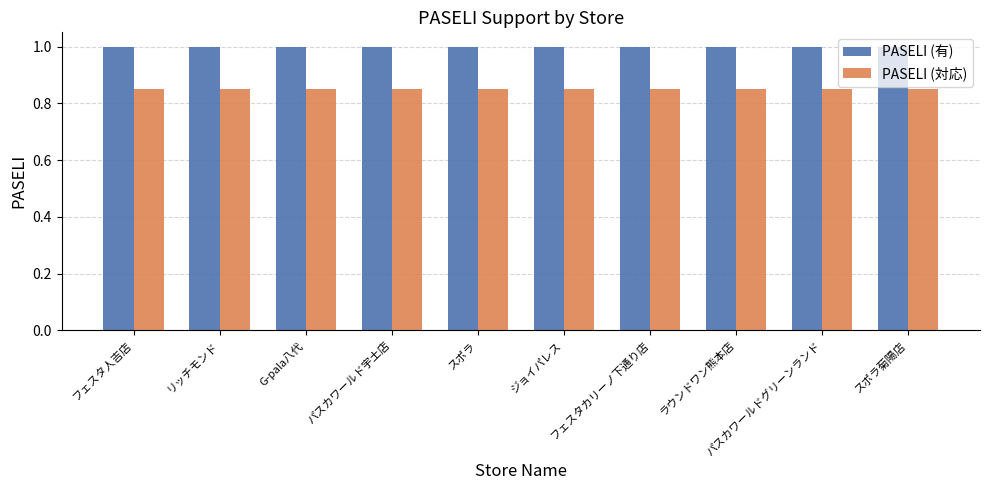

Is it true that PASELI (対応) equals 1.2 at フェスタ人吉店?

False